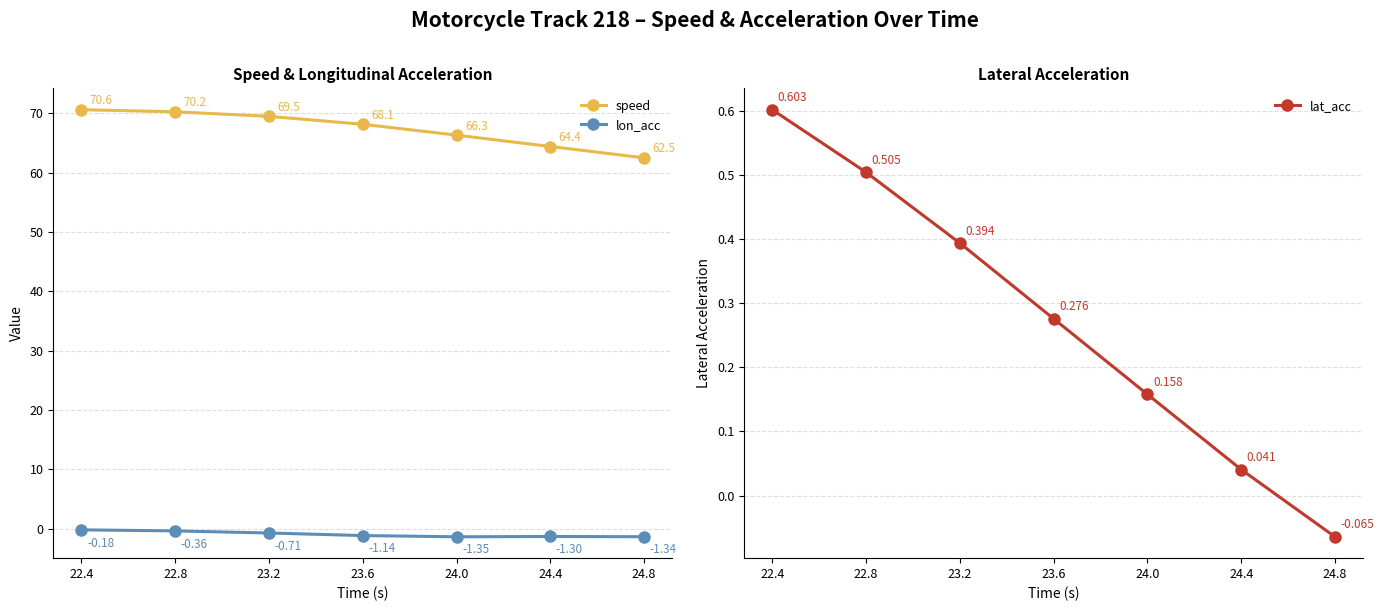

What are all the series names shown in the legend?

speed, lon_acc, lat_acc